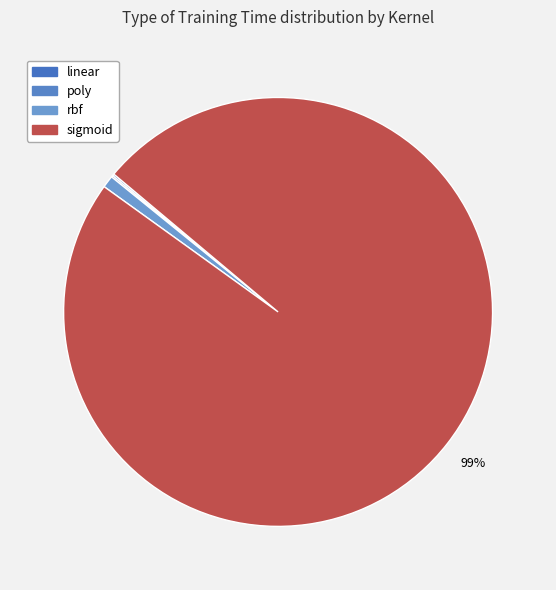

To the nearest percent, what is the difference between the rbf and poly slice percentages?

1%